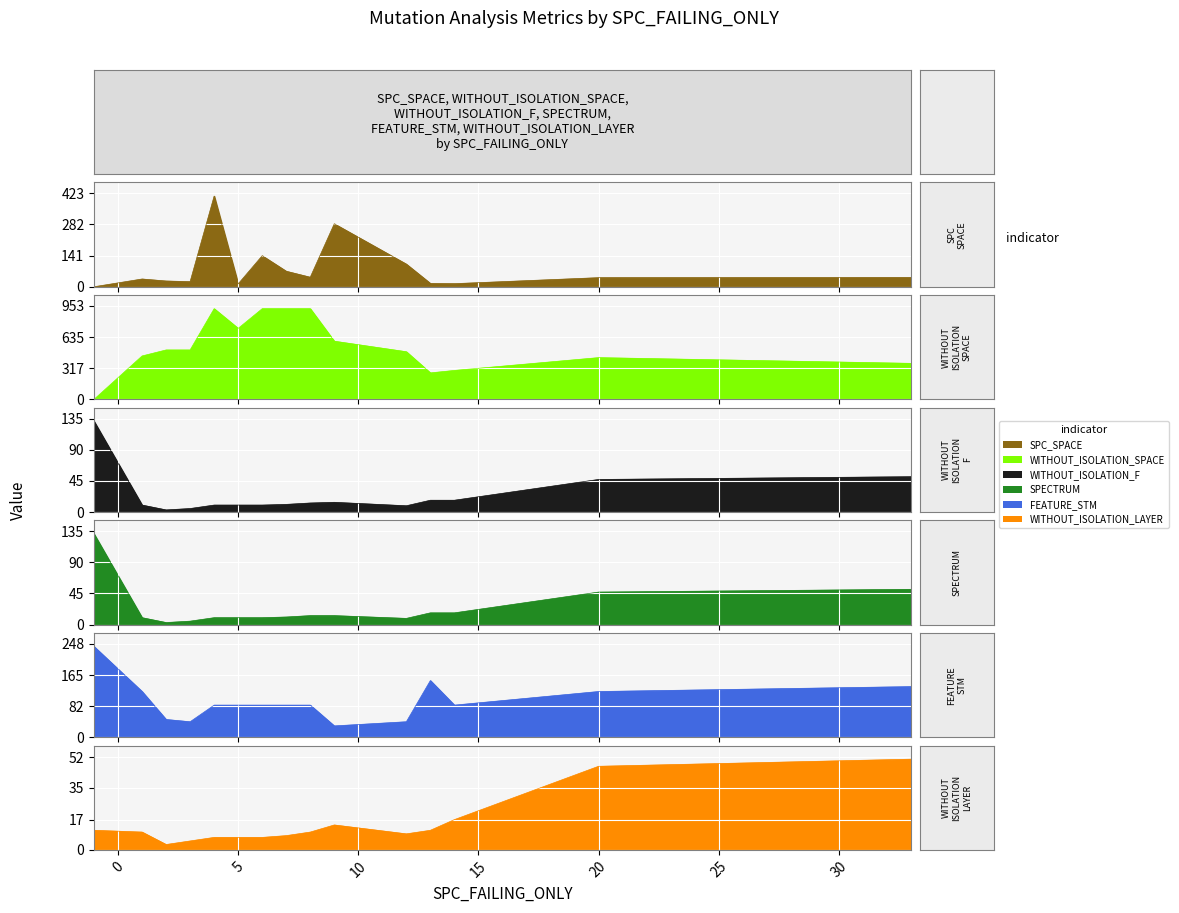

How many lines are shown in the chart?

6